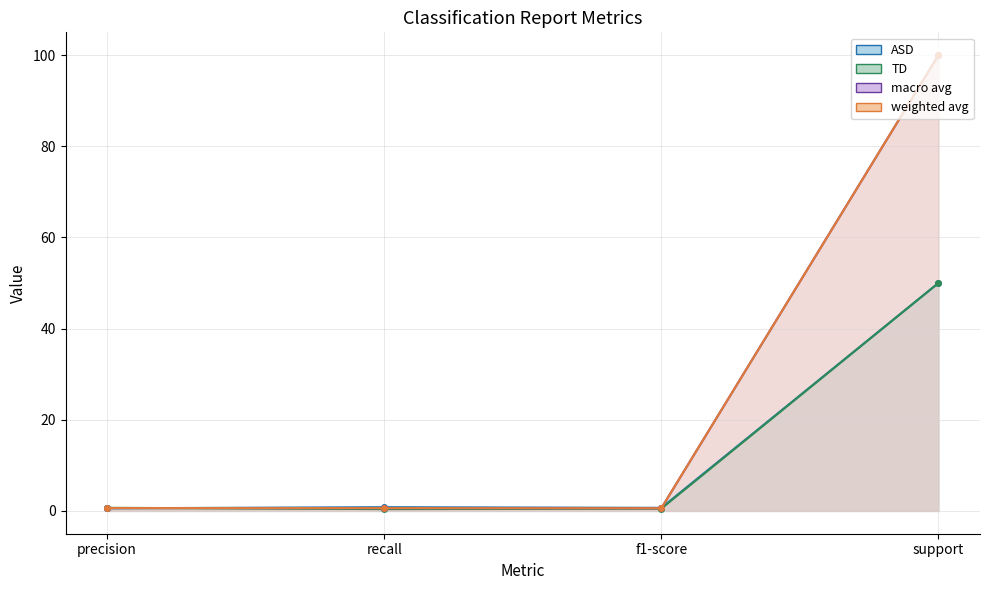

The ASD series shows 20.4 at support. True or false?

False